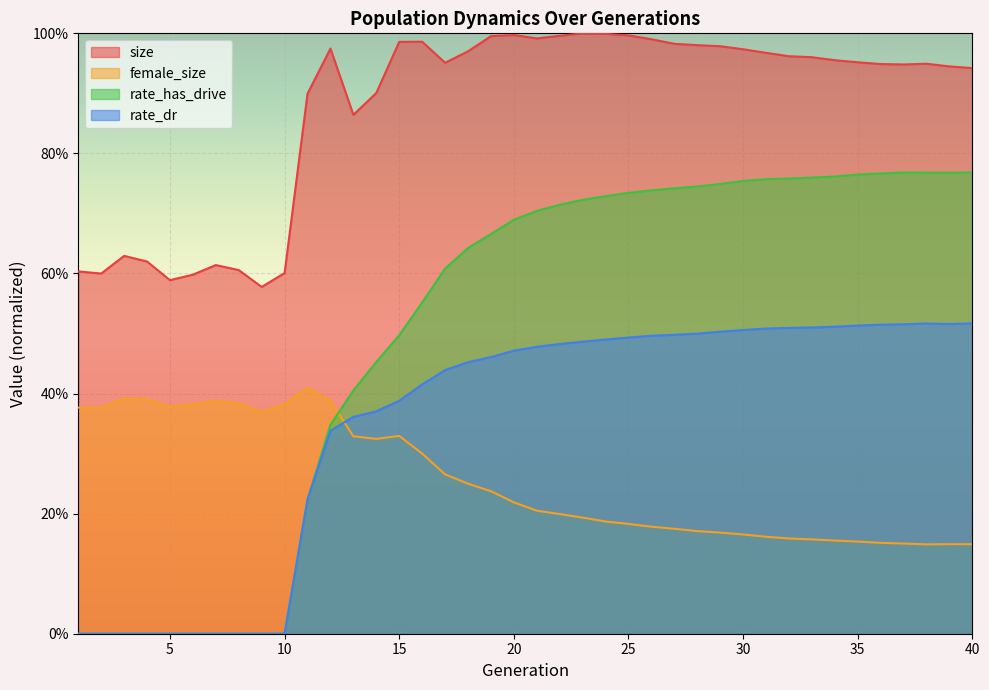

Reading left to right, transcribe all the data shown in this chart.

size: 1=0.6	2=0.6	3=0.6	4=0.6	5=0.6	6=0.6	7=0.6	8=0.6	9=0.6	10=0.6	11=0.9	12=1.0	13=0.9	14=0.9	15=1.0	16=1.0	17=1.0	18=1.0	19=1.0	20=1.0	21=1.0	22=1.0	23=1.0	24=1.0	25=1.0	26=1.0	27=1.0	28=1.0	29=1.0	30=1.0	31=1.0	32=1.0	33=1.0	34=1.0	35=1.0	36=0.9	37=0.9	38=0.9	39=0.9	40=0.9
female_size: 1=0.4	2=0.4	3=0.4	4=0.4	5=0.4	6=0.4	7=0.4	8=0.4	9=0.4	10=0.4	11=0.4	12=0.4	13=0.3	14=0.3	15=0.3	16=0.3	17=0.3	18=0.2	19=0.2	20=0.2	21=0.2	22=0.2	23=0.2	24=0.2	25=0.2	26=0.2	27=0.2	28=0.2	29=0.2	30=0.2	31=0.2	32=0.2	33=0.2	34=0.2	35=0.2	36=0.2	37=0.2	38=0.1	39=0.1	40=0.1
rate_has_drive: 1=0.0	2=0.0	3=0.0	4=0.0	5=0.0	6=0.0	7=0.0	8=0.0	9=0.0	10=0.0	11=0.2	12=0.3	13=0.4	14=0.5	15=0.5	16=0.6	17=0.6	18=0.6	19=0.7	20=0.7	21=0.7	22=0.7	23=0.7	24=0.7	25=0.7	26=0.7	27=0.7	28=0.7	29=0.7	30=0.8	31=0.8	32=0.8	33=0.8	34=0.8	35=0.8	36=0.8	37=0.8	38=0.8	39=0.8	40=0.8
rate_dr: 1=0.0	2=0.0	3=0.0	4=0.0	5=0.0	6=0.0	7=0.0	8=0.0	9=0.0	10=0.0	11=0.2	12=0.3	13=0.4	14=0.4	15=0.4	16=0.4	17=0.4	18=0.5	19=0.5	20=0.5	21=0.5	22=0.5	23=0.5	24=0.5	25=0.5	26=0.5	27=0.5	28=0.5	29=0.5	30=0.5	31=0.5	32=0.5	33=0.5	34=0.5	35=0.5	36=0.5	37=0.5	38=0.5	39=0.5	40=0.5